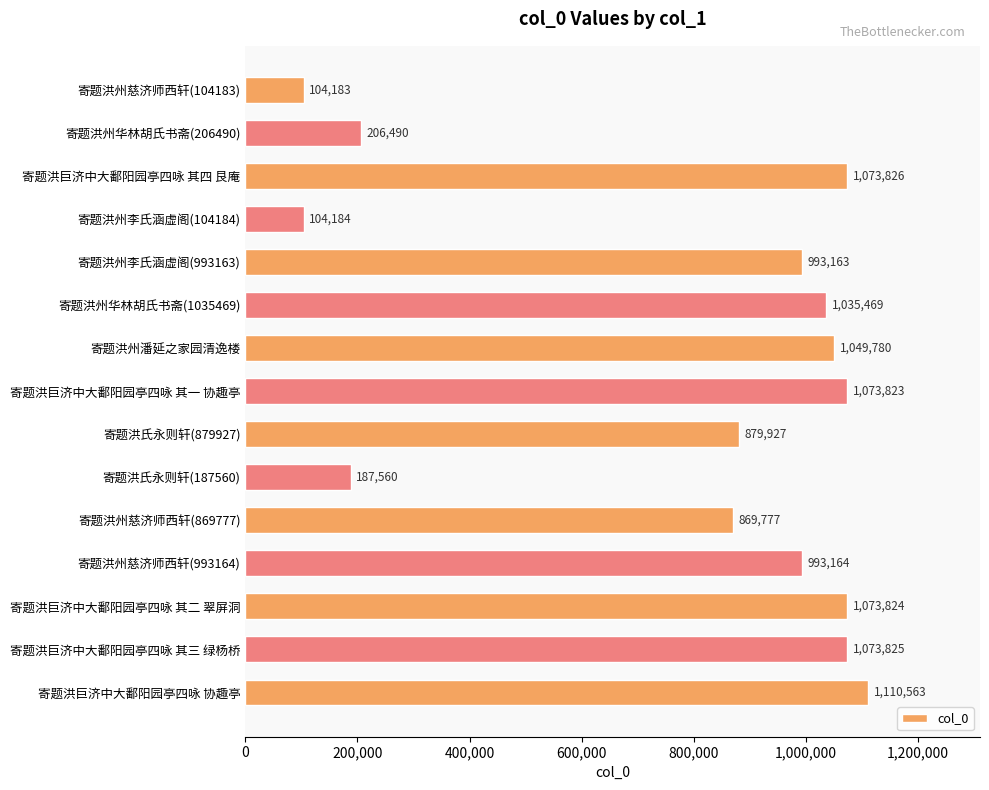

What position from the bottom is 寄题洪巨济中大鄱阳园亭四咏 其一 协趣亭?

8